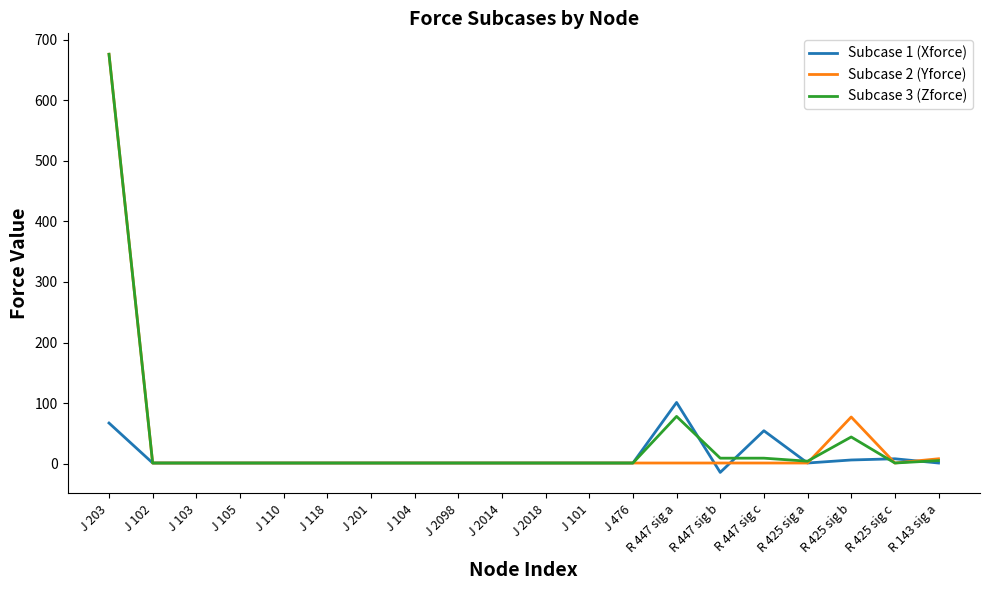

Is the value of Subcase 2 (Yforce) at R 447 sig b greater than the value of Subcase 1 (Xforce) at R 447 sig a?

No